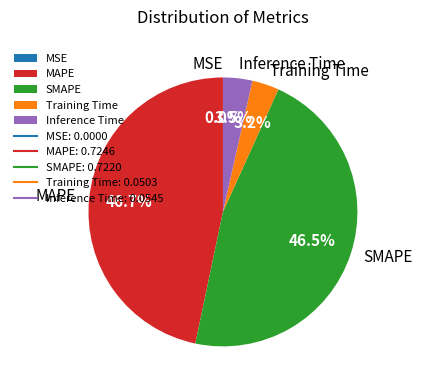

True or false: Training Time accounts for 3% of the total.

True